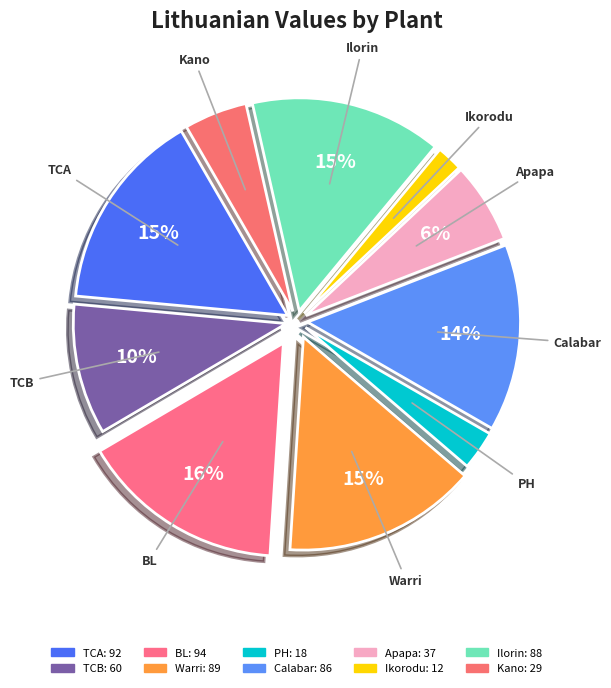

Is it true that Apapa is 6% of the pie?

True